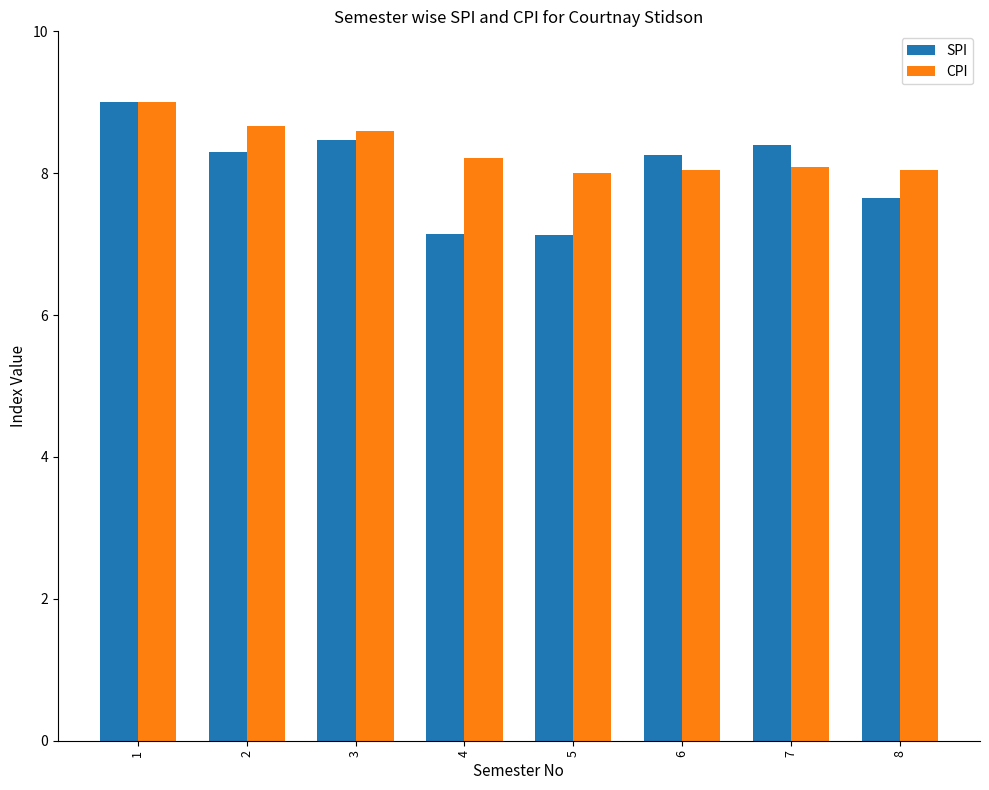

What are all the series names shown in the legend?

SPI, CPI